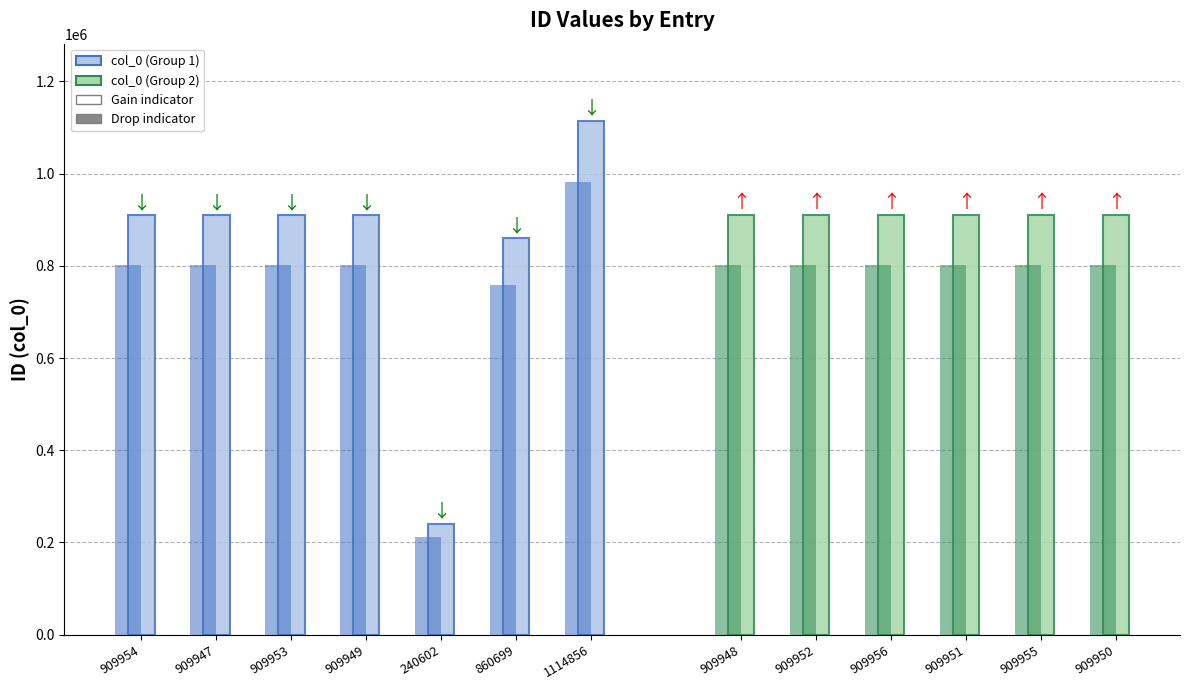

The chart shows a value of 909952 at 909952. True or false?

True